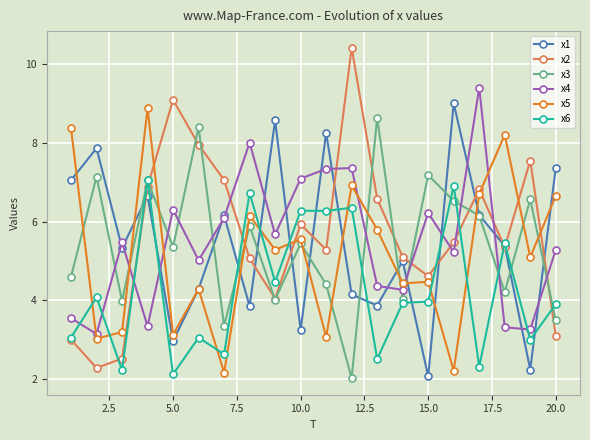

What is the minimum value for x2?

2.3